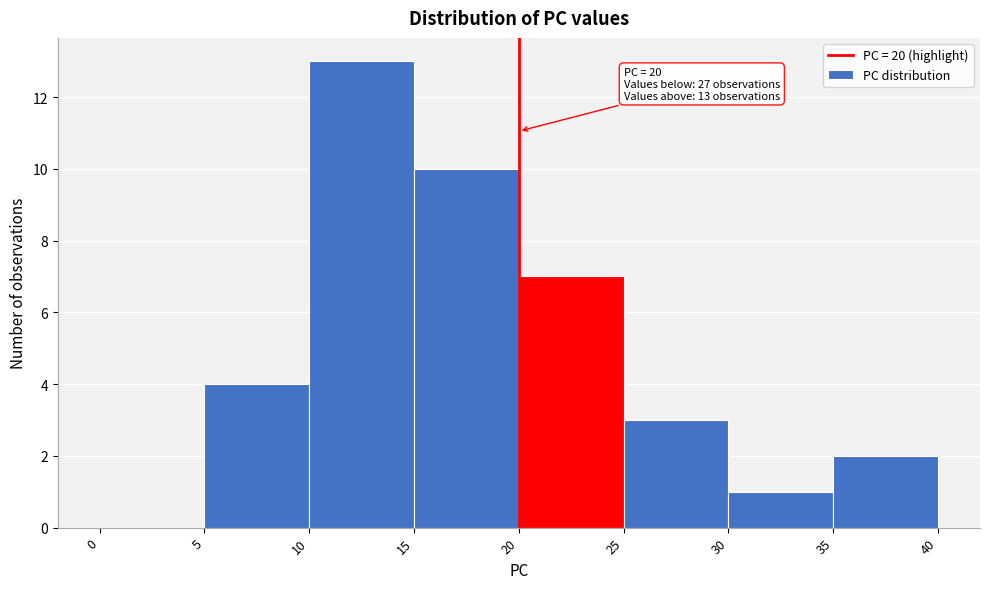

Which range on the x-axis has the tallest bar?

10 to 15